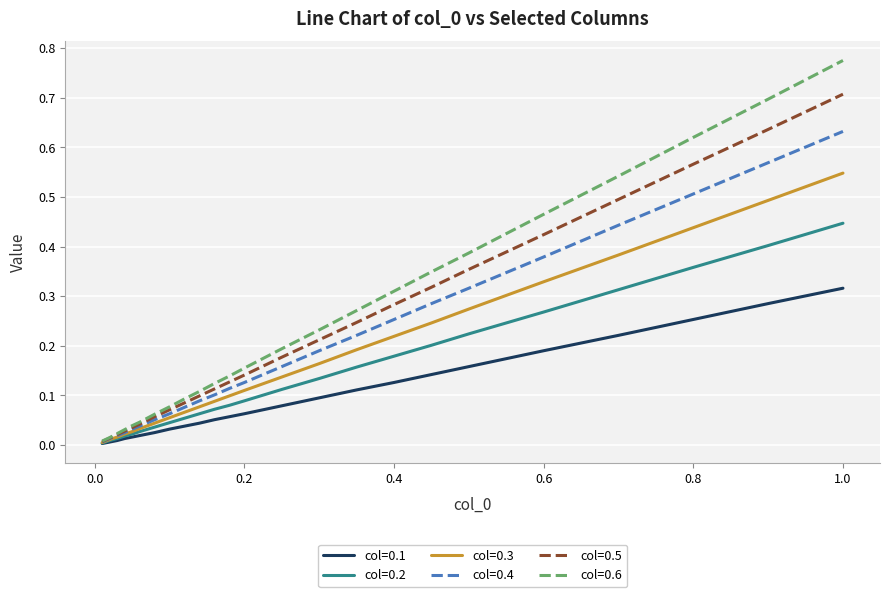

Which series has the largest range (max minus min)?

col=0.6